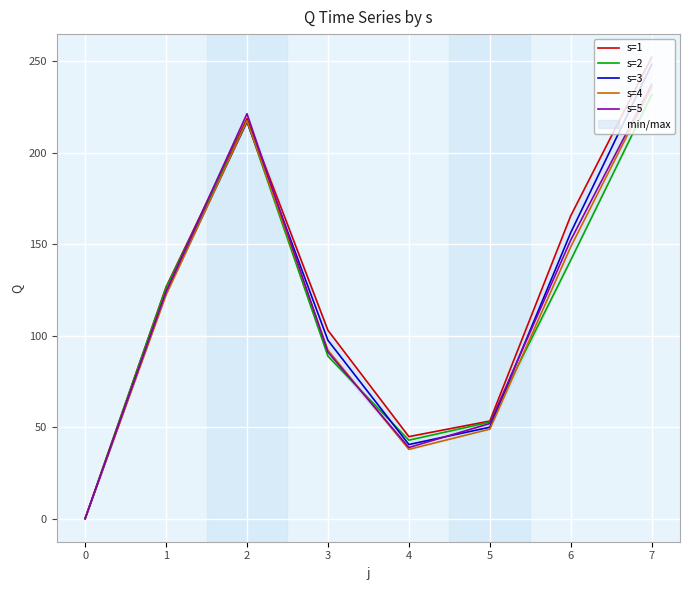

True or false: s=3 has a value of 69.1 at 1.

False